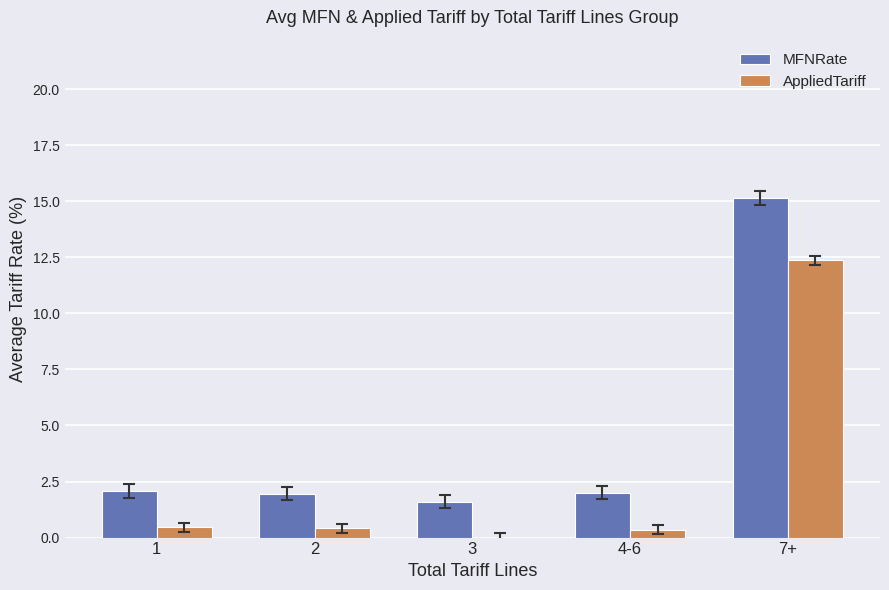

What is the sum of the MFNRate values at 3 and 7+?

16.7